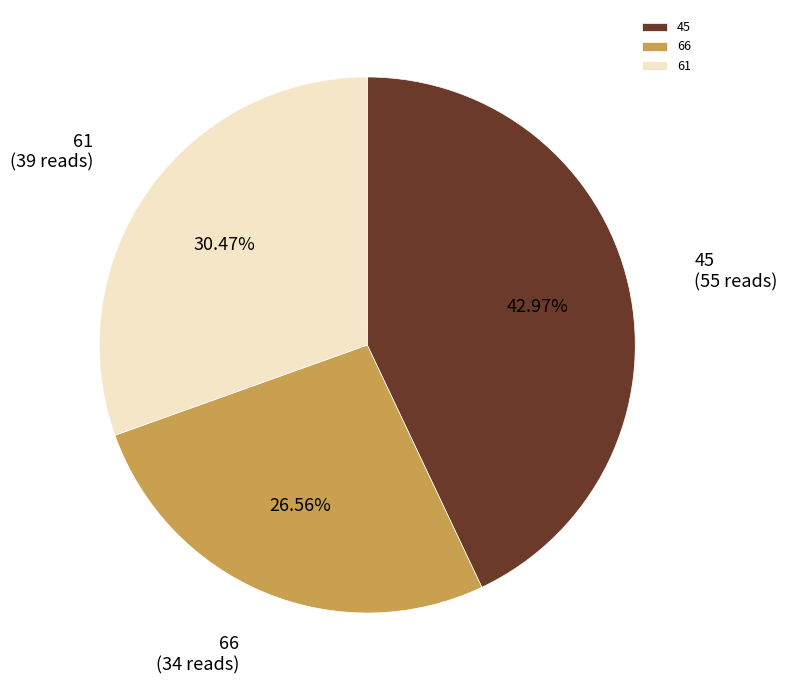

The 45 slice represents 43% of the pie. True or false?

True